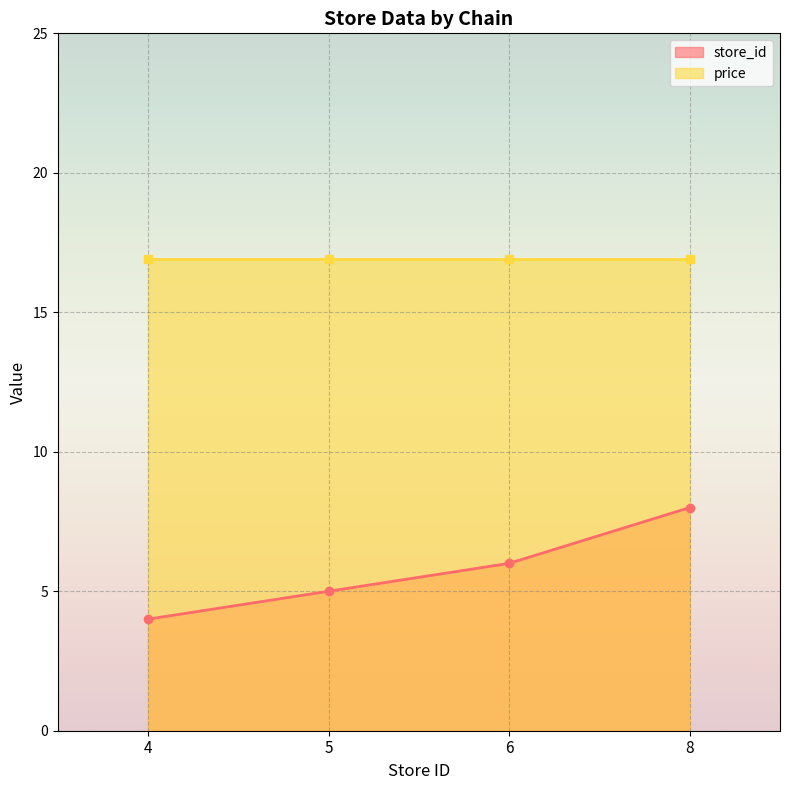

Count the values in the range 5 to 8.

3